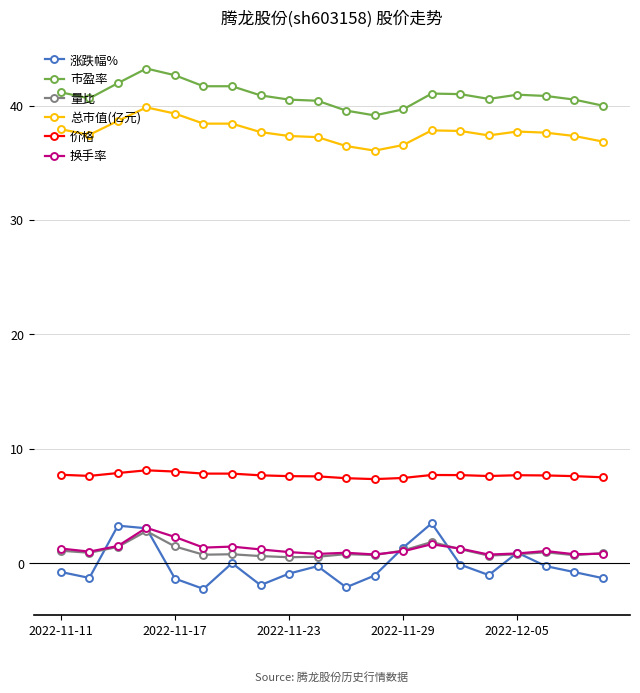

Which series has the largest total across all categories?

市盈率